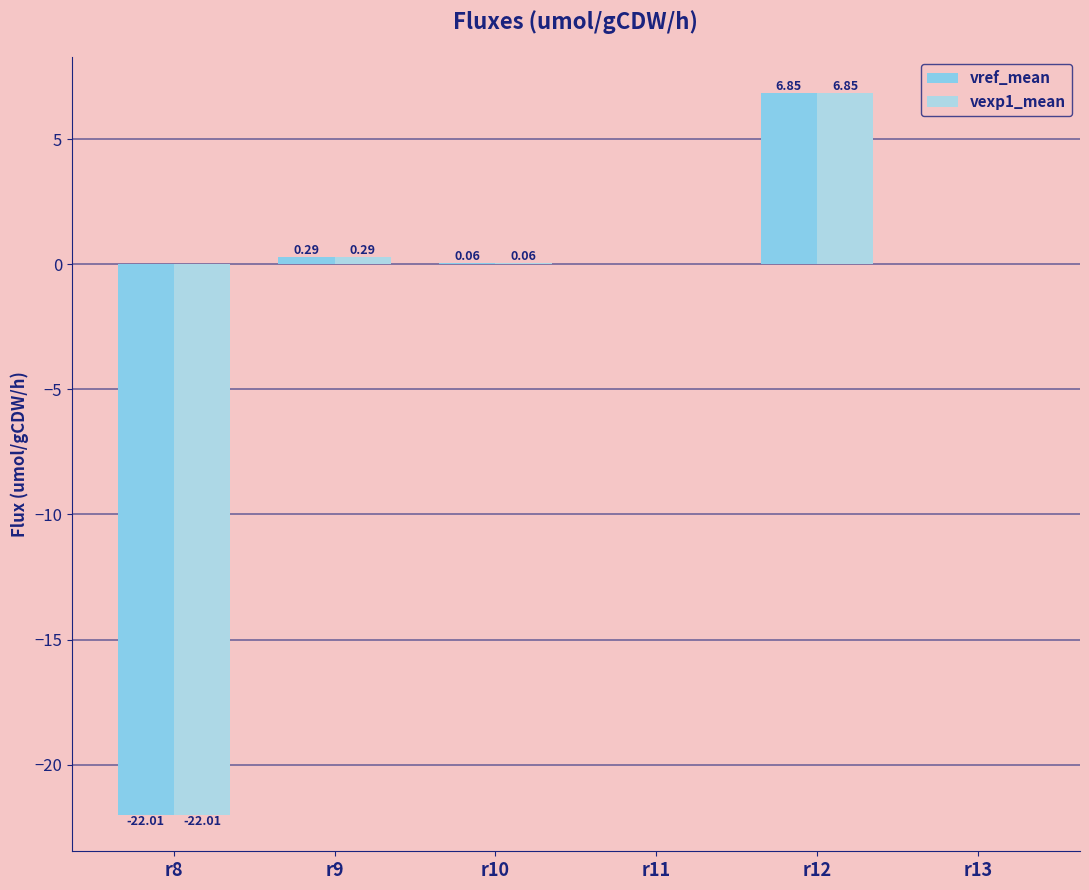

What are all the series names shown in the legend?

vref_mean, vexp1_mean